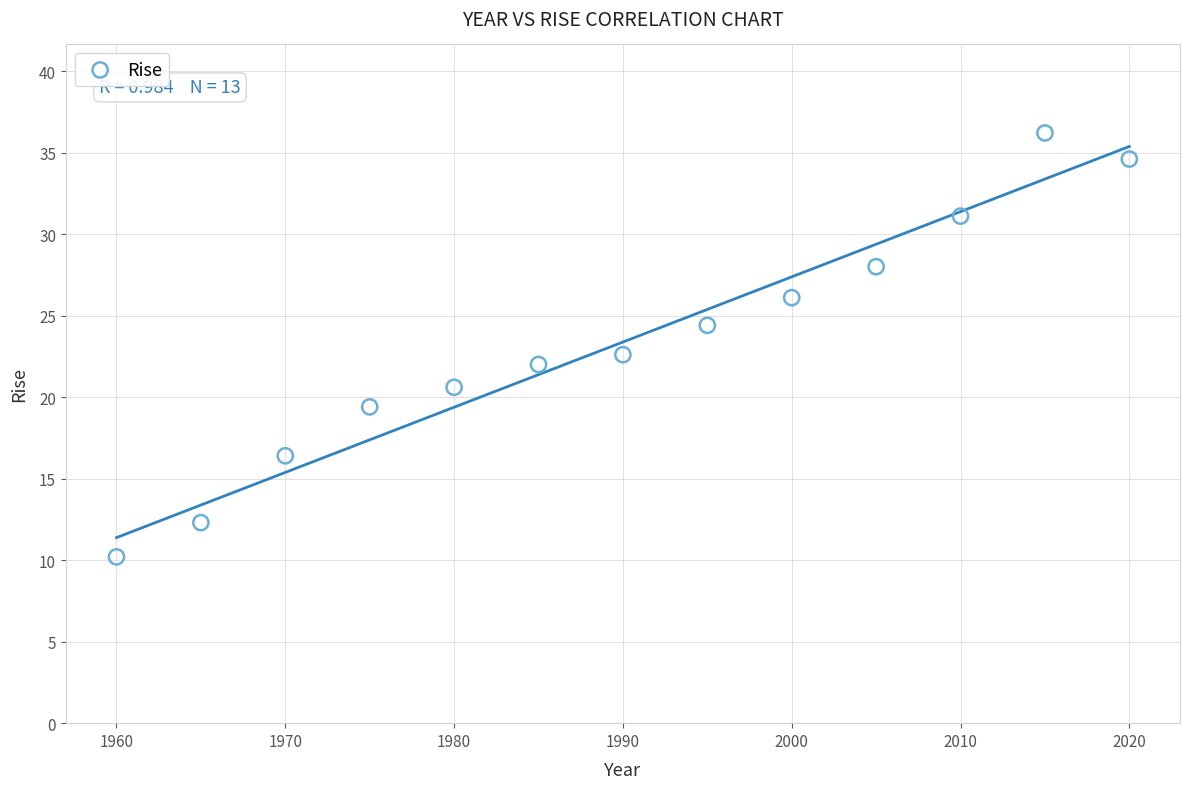

What is the range of Y values (max minus min)?

26.0